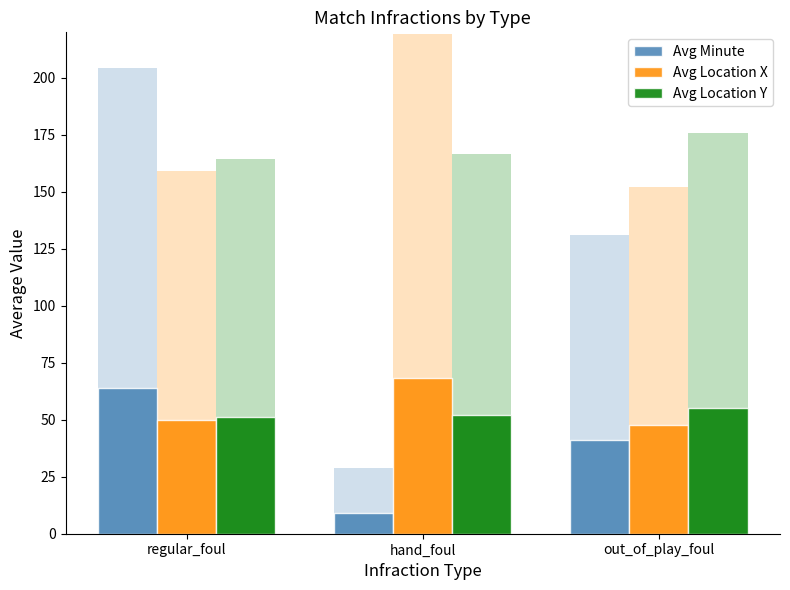

Reading left to right, transcribe all the data shown in this chart.

Avg Minute: 63.8	9.0	41.0
Avg Location X: 49.7	68.5	47.5
Avg Location Y: 51.4	52.0	55.0